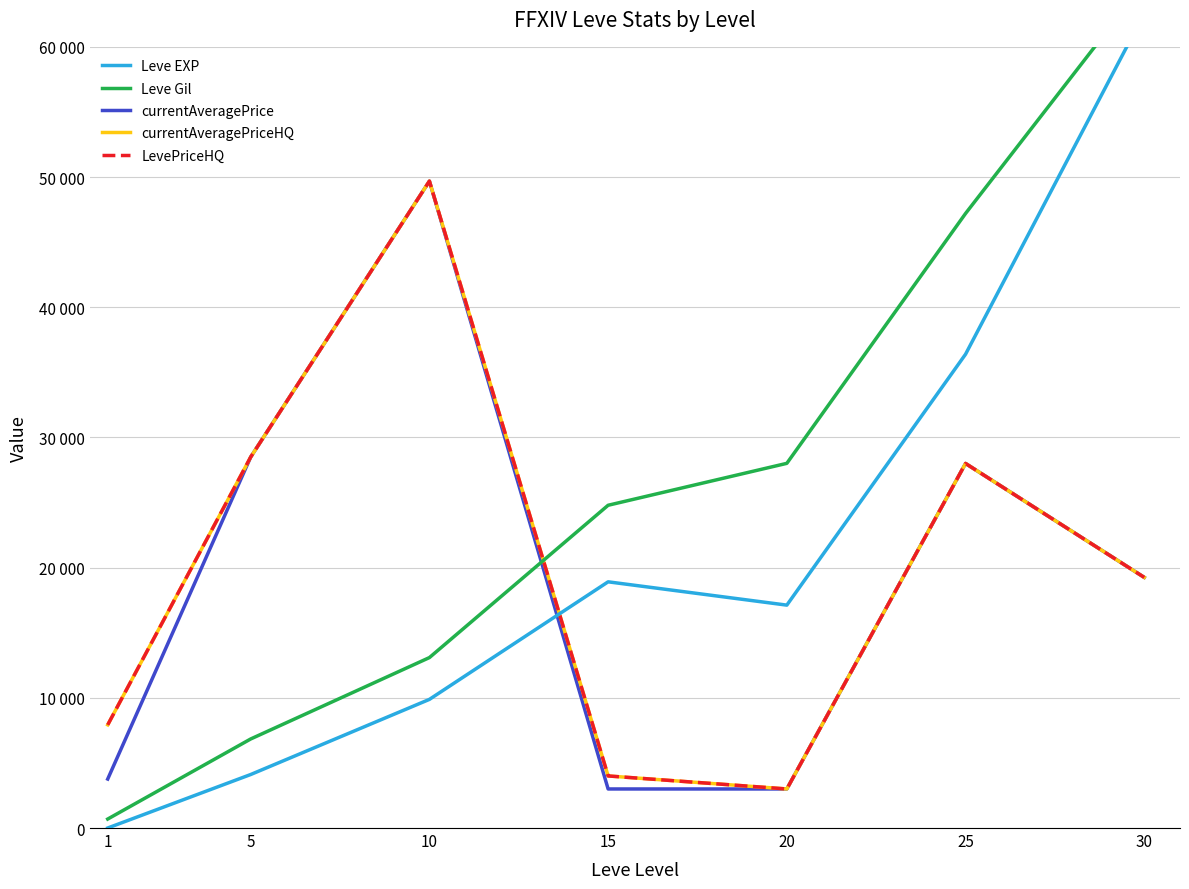

Between 20 and 5, which is larger?

20